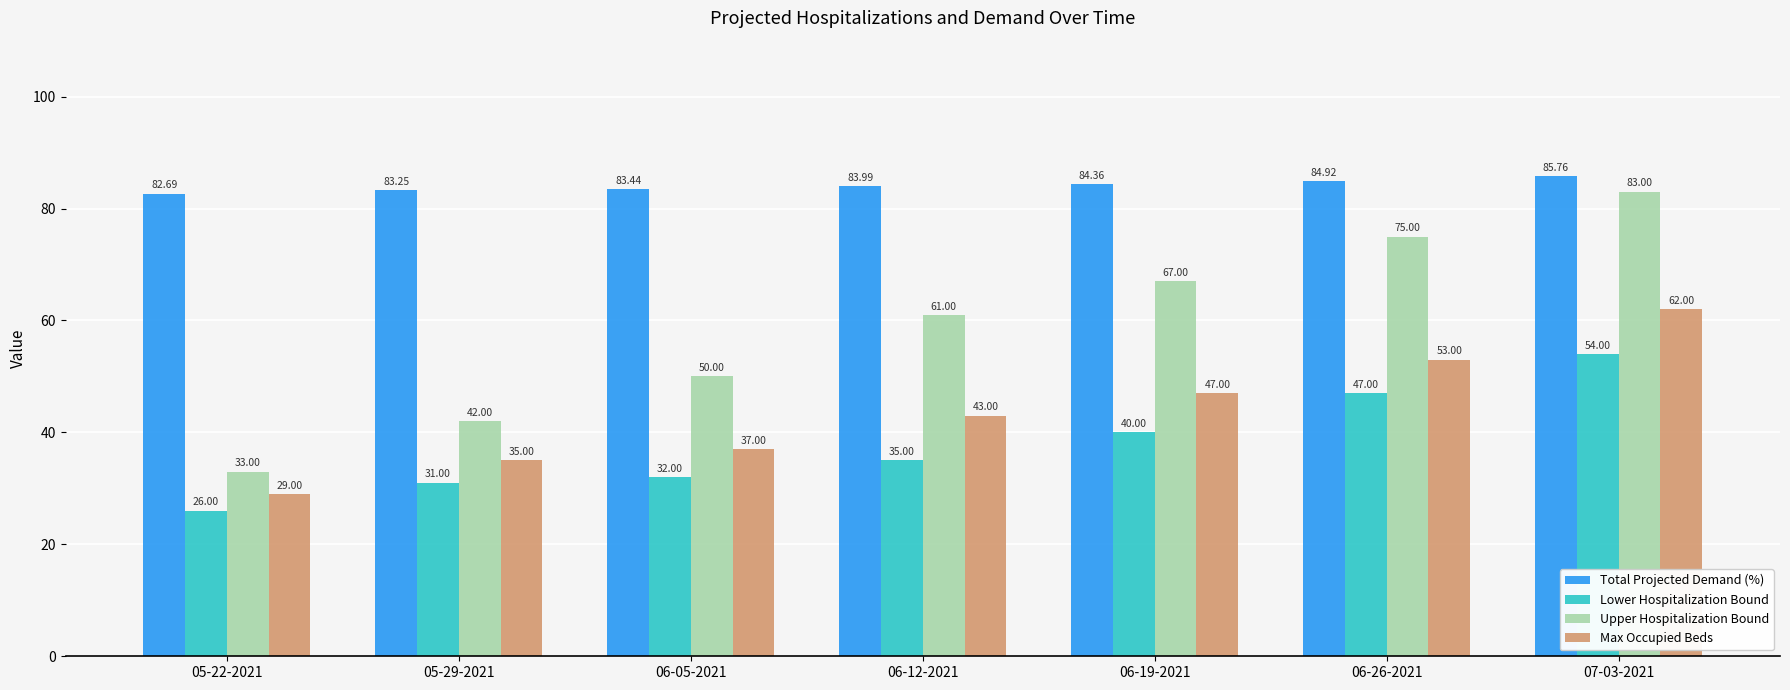

What are all the series names shown in the legend?

Total Projected Demand (%), Lower Hospitalization Bound, Upper Hospitalization Bound, Max Occupied Beds